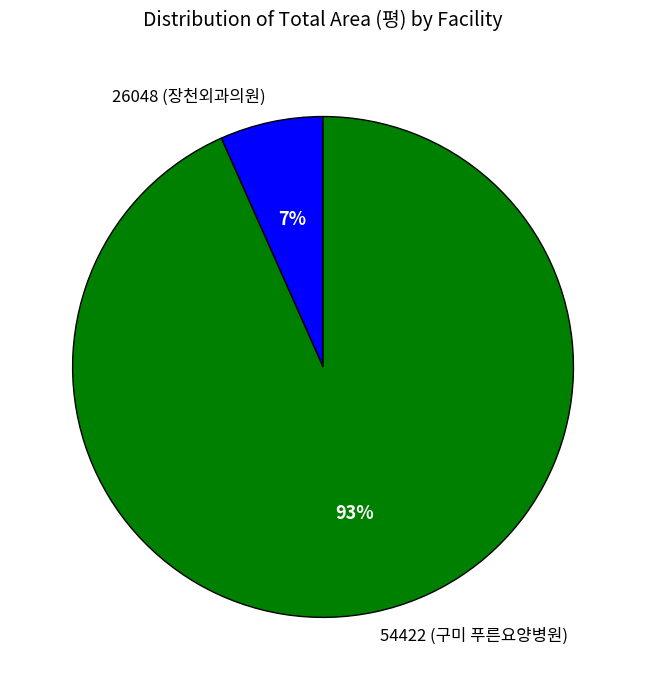

What is the smallest slice in the pie chart?

26048 (장천외과의원)